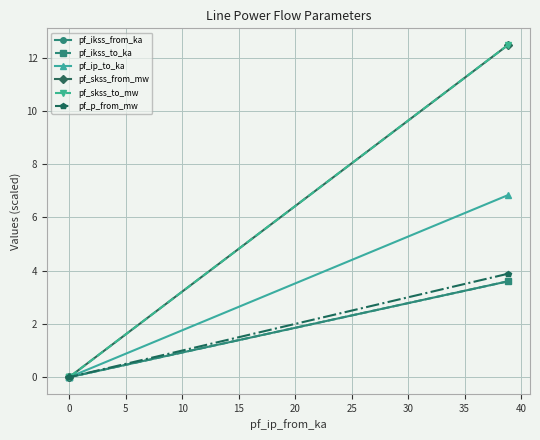

Which series has the largest total across all categories?

pf_skss_from_mw